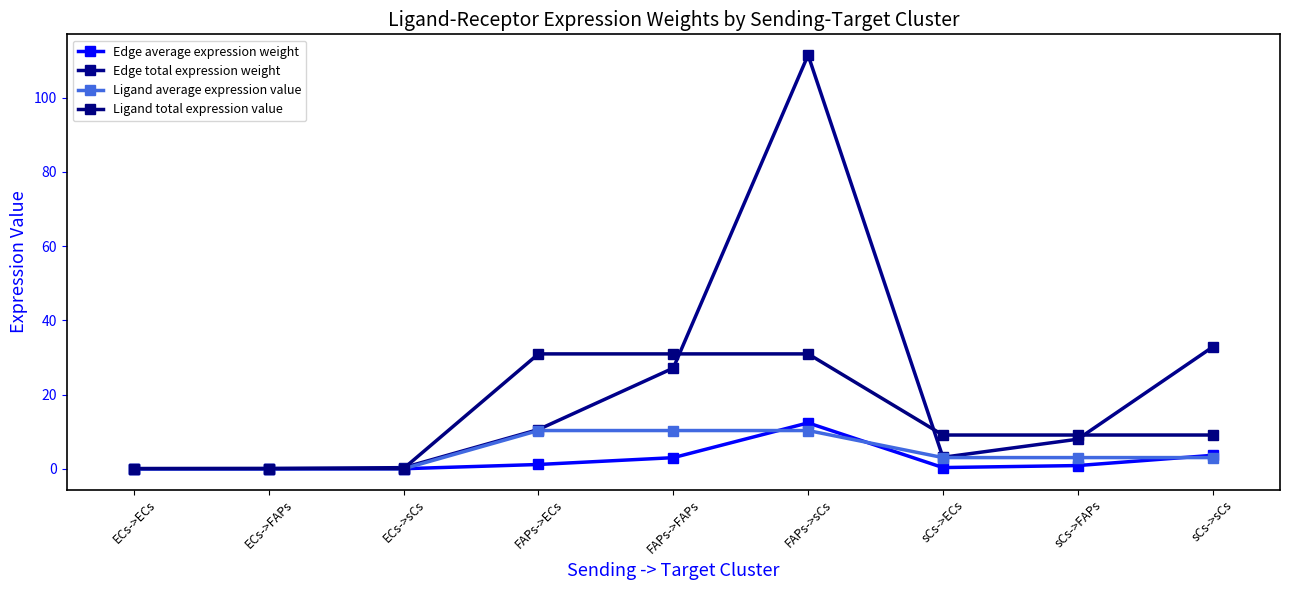

At which category is the sum across all series the highest?

FAPs->sCs